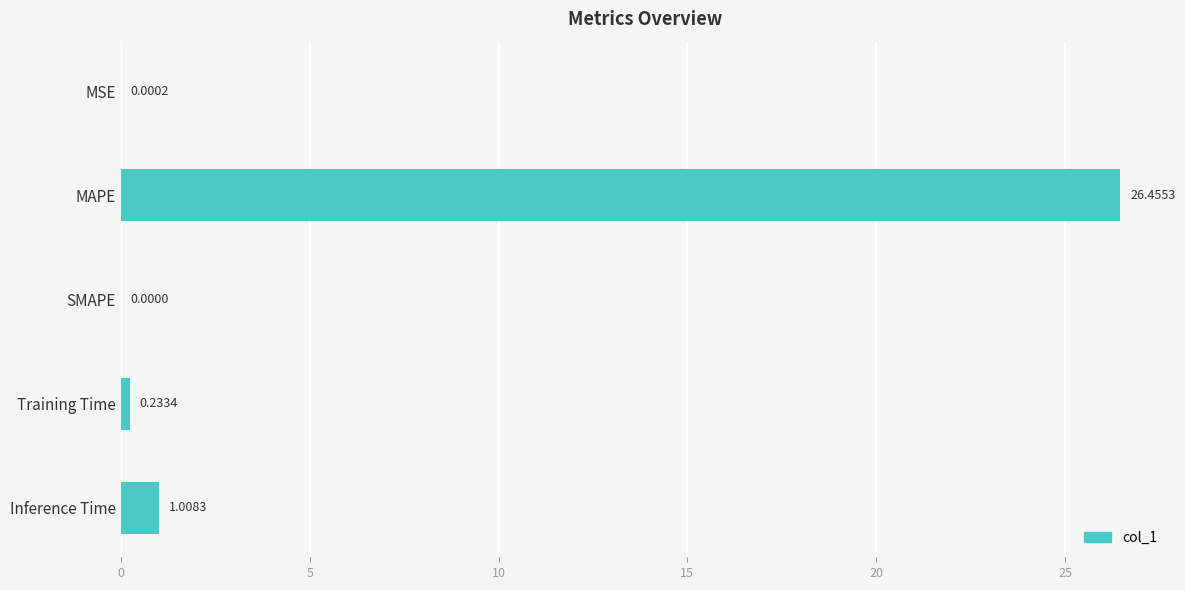

Which has a higher value, MAPE or SMAPE?

MAPE